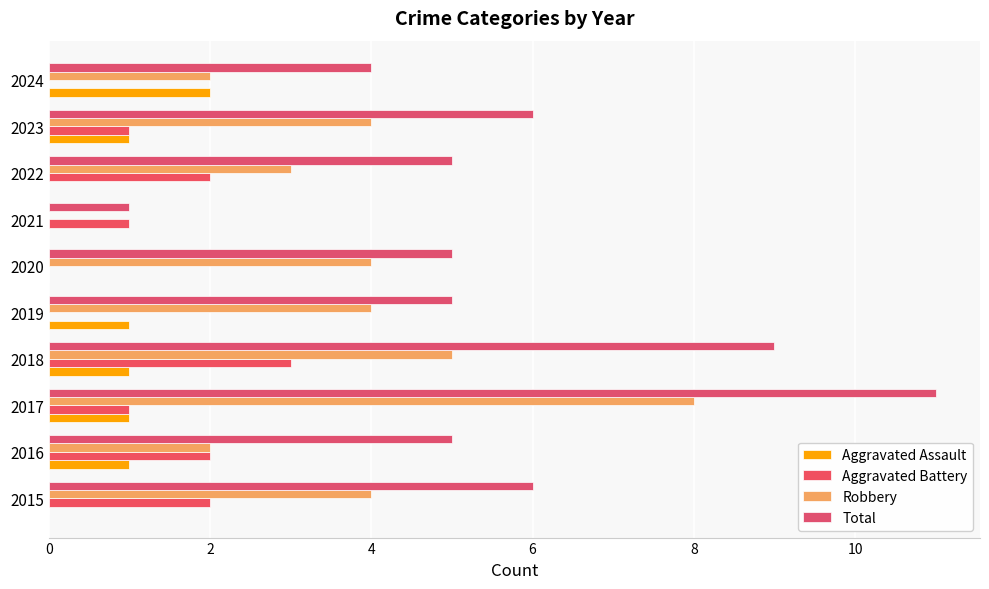

How many categories are shown in the chart?

10